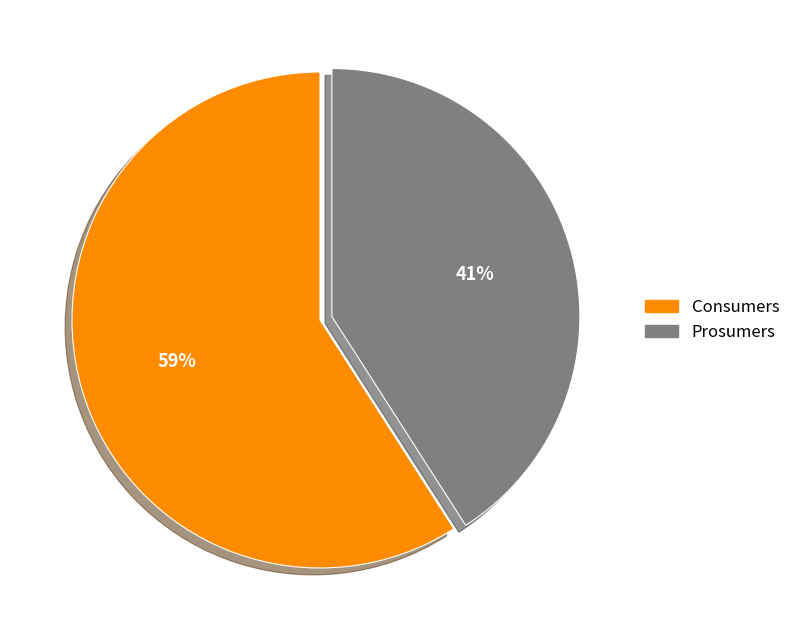

Which category accounts for the majority?

Consumers